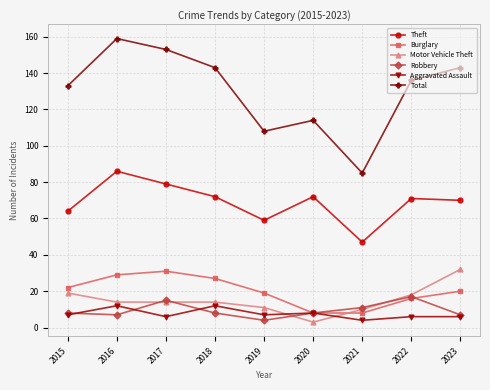

Which series has the largest range (max minus min)?

Total